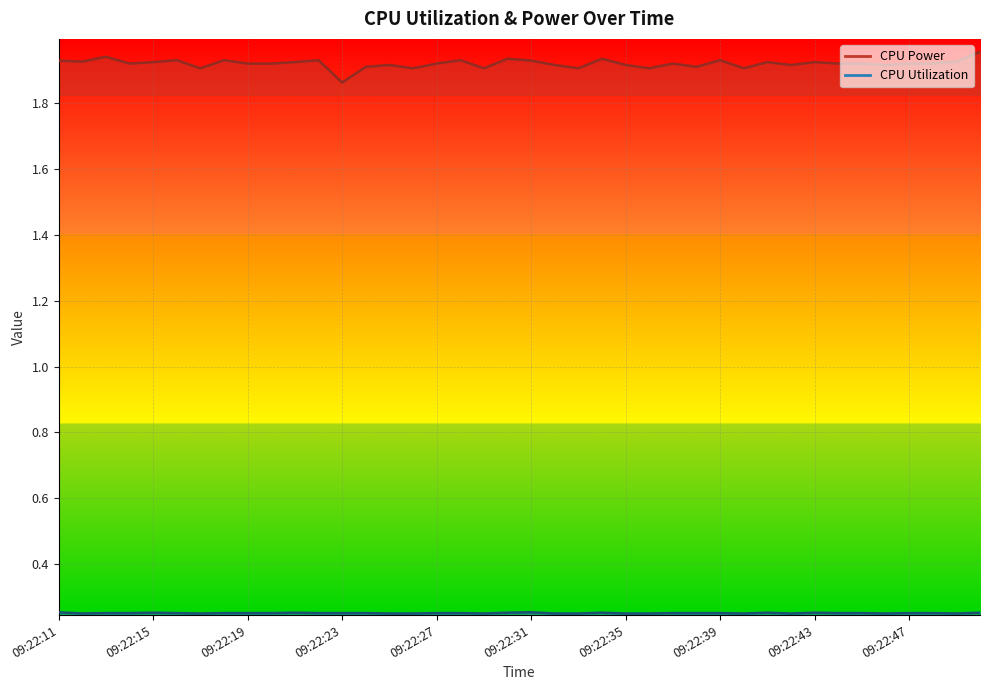

Reading right to left, what are all the values shown in this chart?

CPU Power: 2.0	1.9	1.9	1.9	1.9	1.9	1.9	1.9	1.9	1.9	1.9	1.9	1.9	1.9	1.9	1.9	1.9	1.9	1.9	1.9	1.9	1.9	1.9	1.9	1.9	1.9	1.9	1.9	1.9	1.9	1.9	1.9	1.9	1.9	1.9	1.9	1.9	1.9	1.9	1.9
CPU Utilization: 0.3	0.2	0.3	0.3	0.2	0.3	0.3	0.3	0.2	0.3	0.2	0.3	0.3	0.3	0.2	0.2	0.3	0.2	0.2	0.3	0.3	0.2	0.3	0.3	0.2	0.2	0.3	0.3	0.3	0.3	0.3	0.3	0.3	0.2	0.3	0.3	0.3	0.3	0.2	0.3